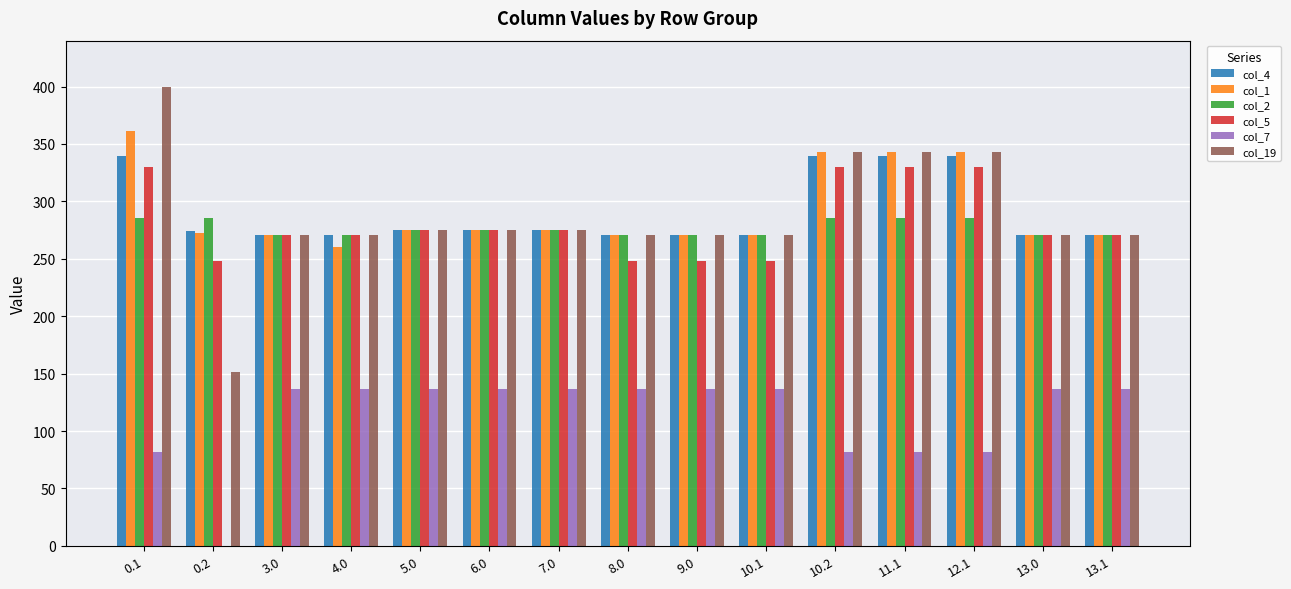

Is the value of col_7 at 11.1 greater than the value of col_2 at 5.0?

No